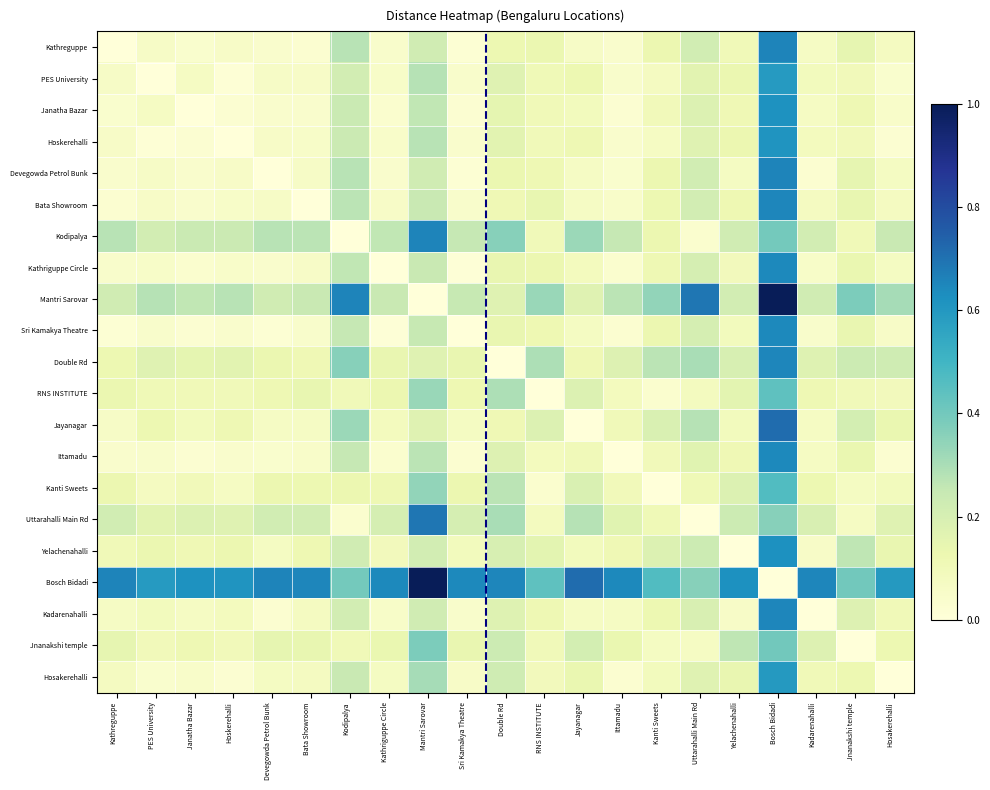

What is the average value of the Hoskerehalli series?

0.1